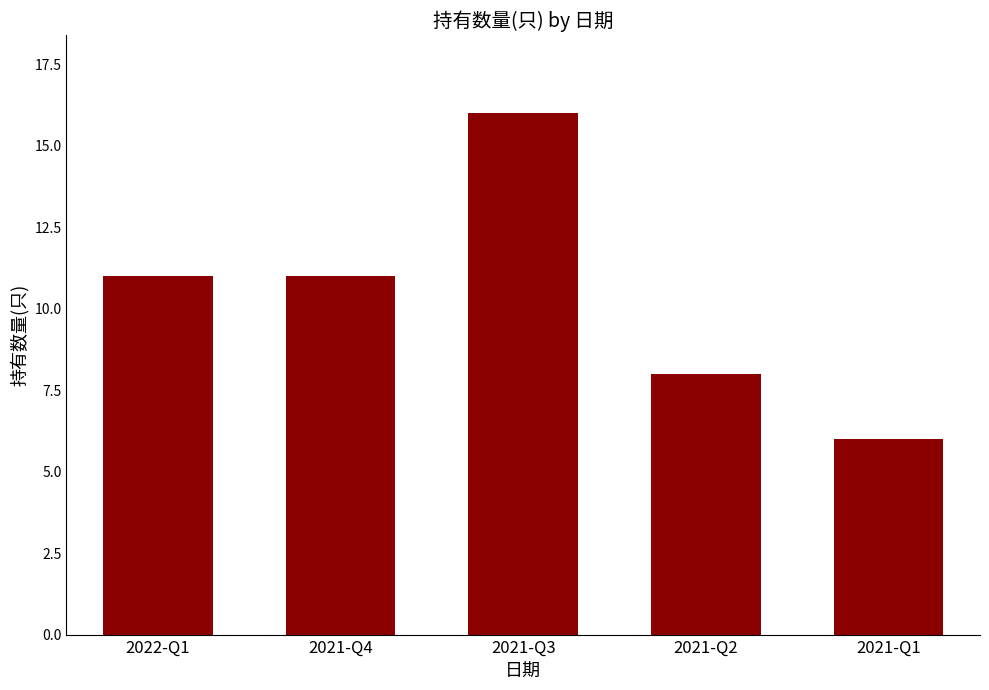

What is the minimum value shown in the chart?

6